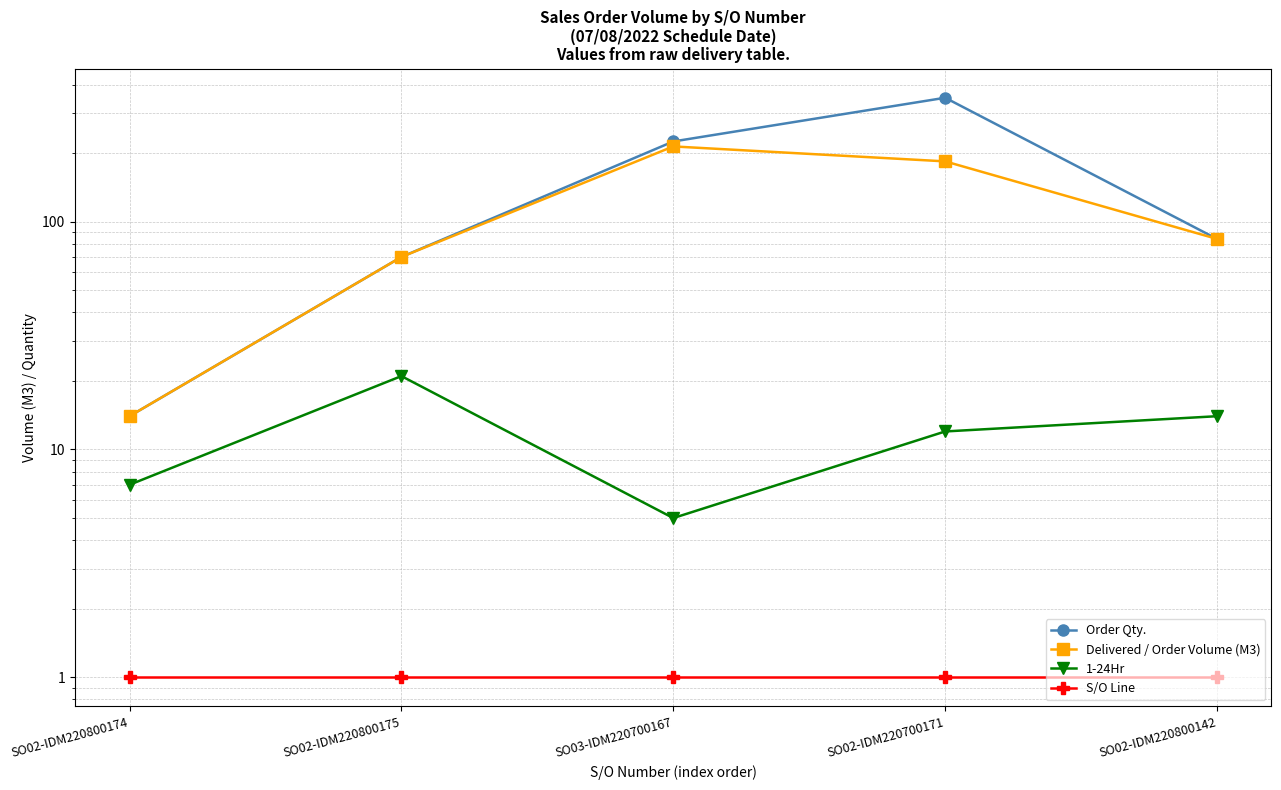

Reading right to left, extract all data points from this chart.

Order Qty.: SO02-IDM220800142=84	SO02-IDM220700171=350	SO03-IDM220700167=225	SO02-IDM220800175=70	SO02-IDM220800174=14
Delivered / Order Volume (M3): SO02-IDM220800142=84	SO02-IDM220700171=184	SO03-IDM220700167=214	SO02-IDM220800175=70	SO02-IDM220800174=14
1-24Hr: SO02-IDM220800142=14	SO02-IDM220700171=12	SO03-IDM220700167=5	SO02-IDM220800175=21	SO02-IDM220800174=7
S/O Line: SO02-IDM220800142=1	SO02-IDM220700171=1	SO03-IDM220700167=1	SO02-IDM220800175=1	SO02-IDM220800174=1